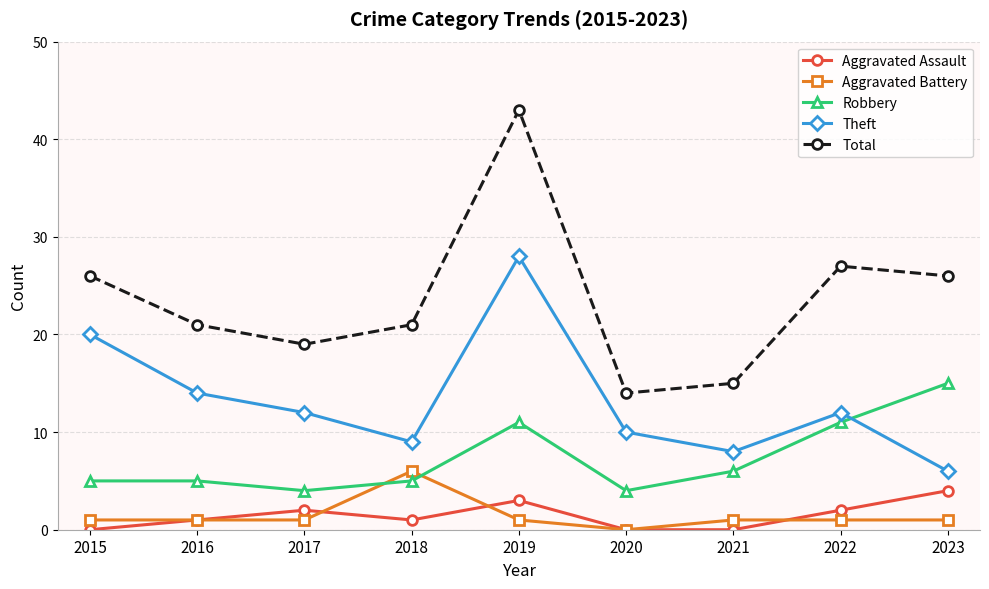

At which category is the sum across all series the highest?

2019